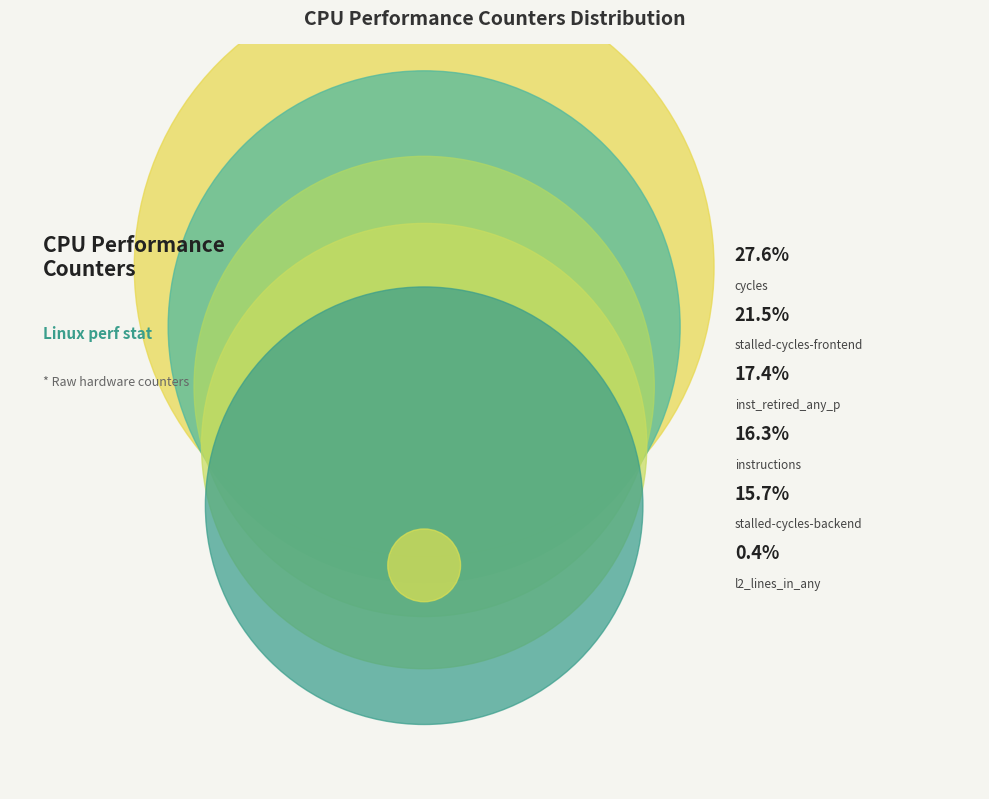

Is it true that instructions is 25% of the pie?

False